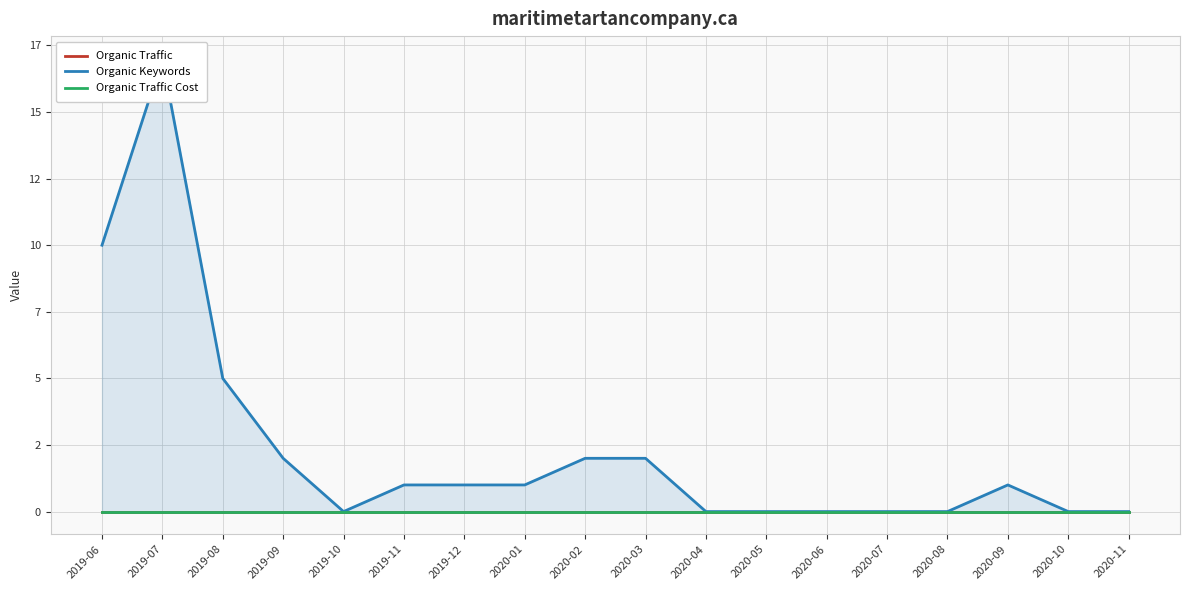

Reading left to right, transcribe all the data shown in this chart.

Organic Traffic: 0	0	0	0	0	0	0	0	0	0	0	0	0	0	0	0	0	0
Organic Keywords: 10	17	5	2	0	1	1	1	2	2	0	0	0	0	0	1	0	0
Organic Traffic Cost: 0	0	0	0	0	0	0	0	0	0	0	0	0	0	0	0	0	0